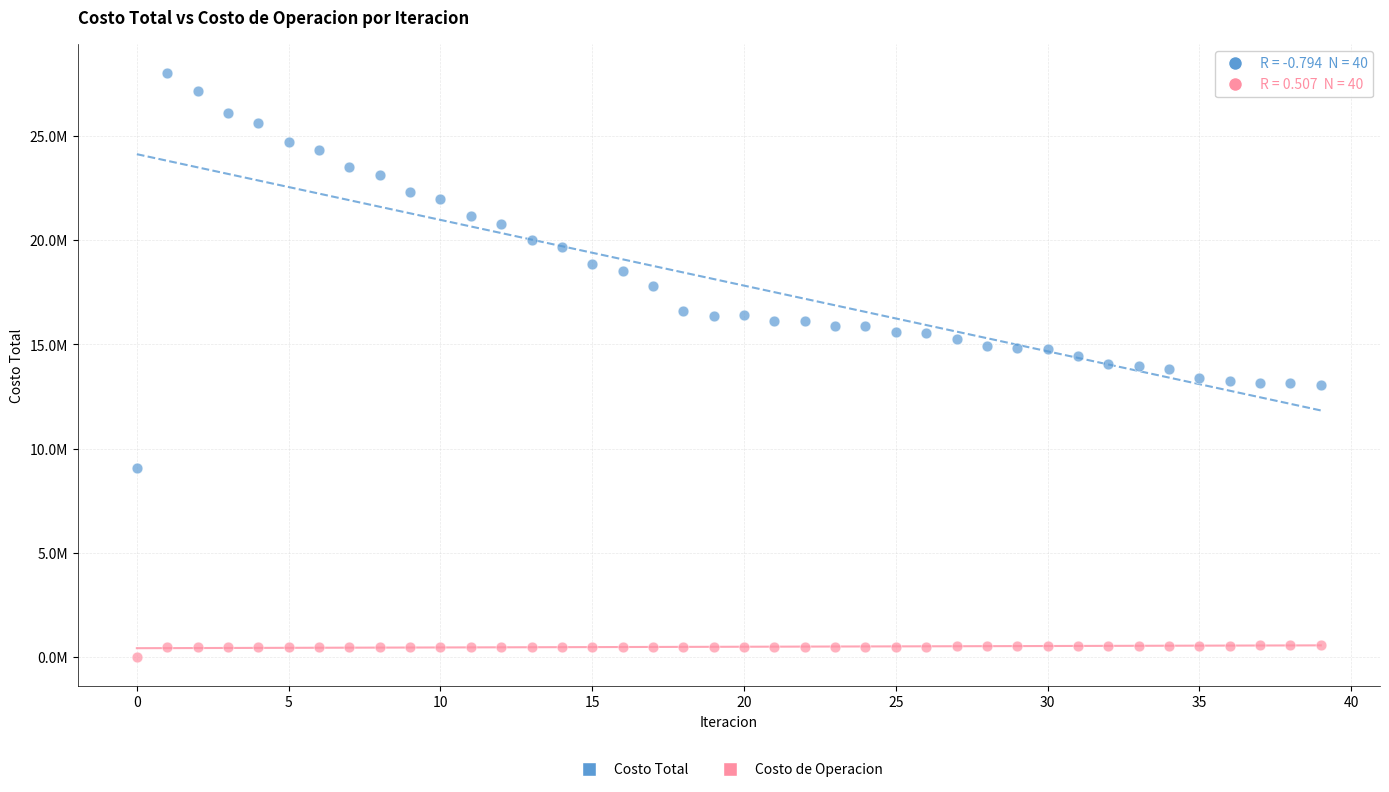

What are all the series names shown in the legend?

Costo Total, Costo de Operacion